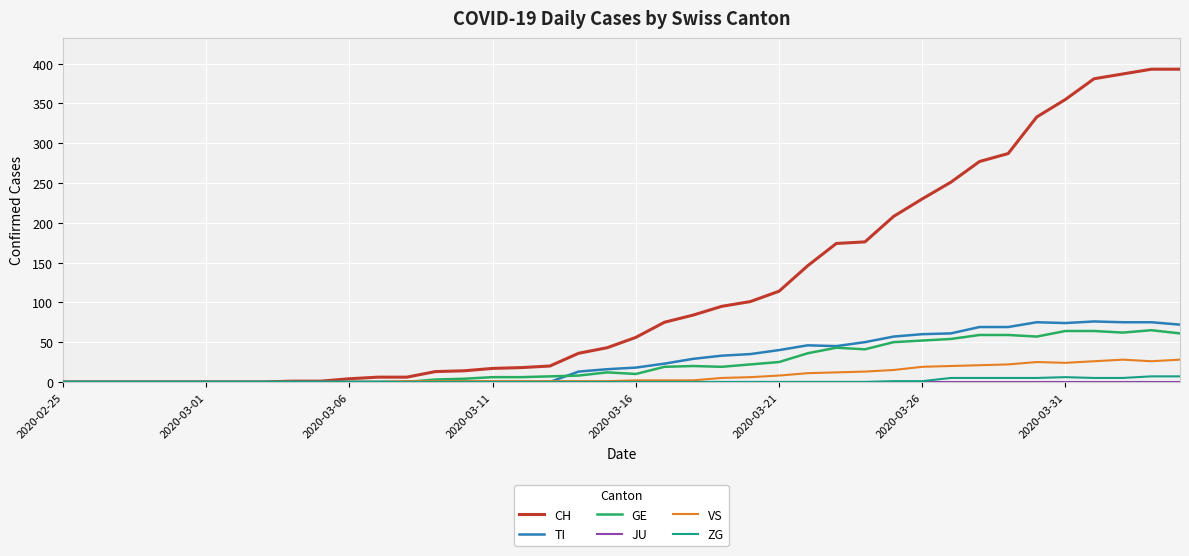

What is the greatest value displayed?

393